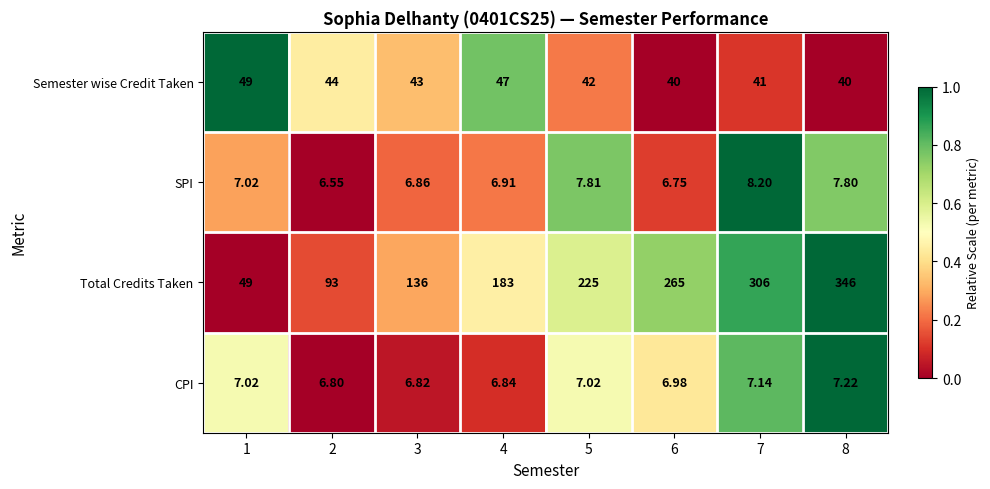

Which series has the largest total across all categories?

Total Credits Taken